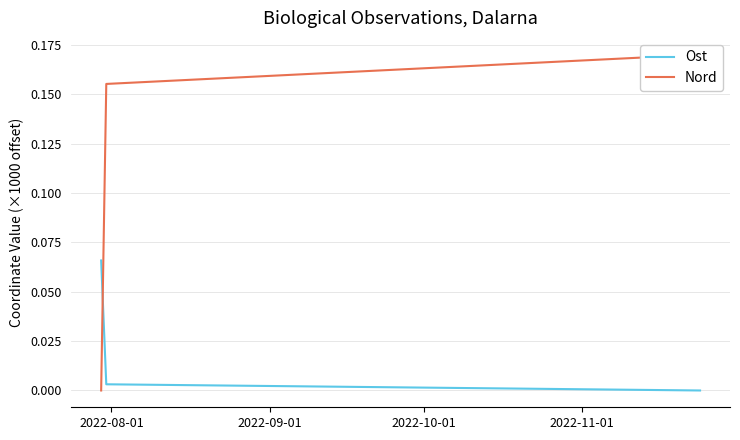

What are all the series names shown in the legend?

Ost, Nord